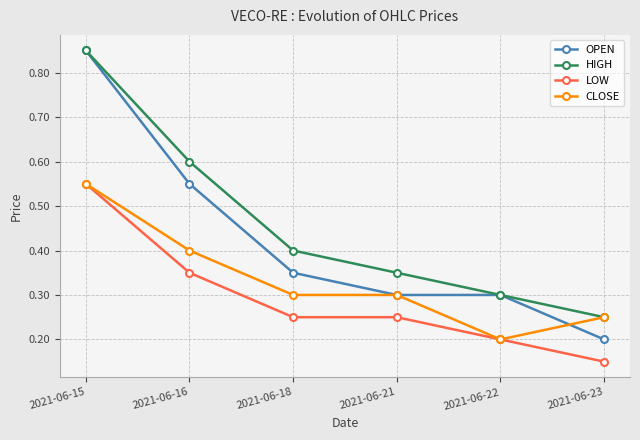

True or false: LOW and OPEN cross at least once.

False